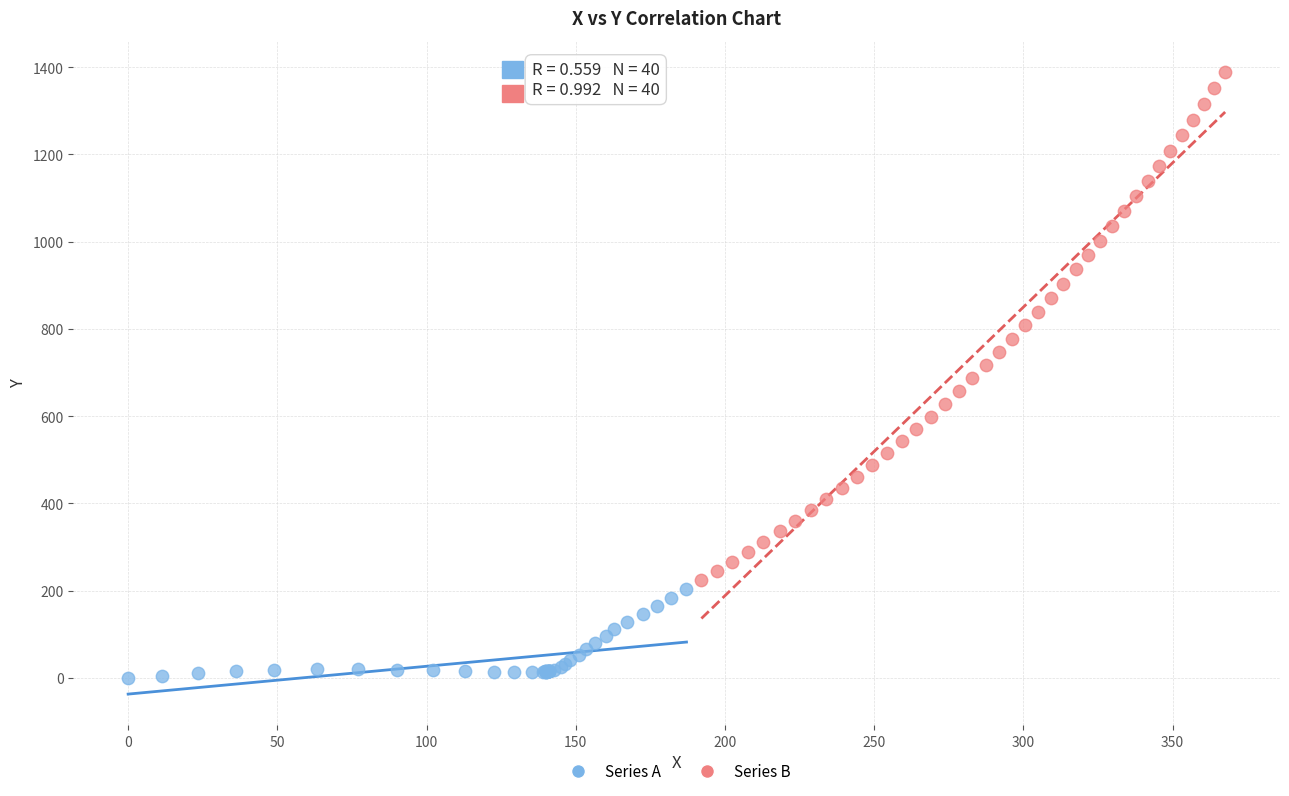

What are all the series names shown in the legend?

Series A, Series B